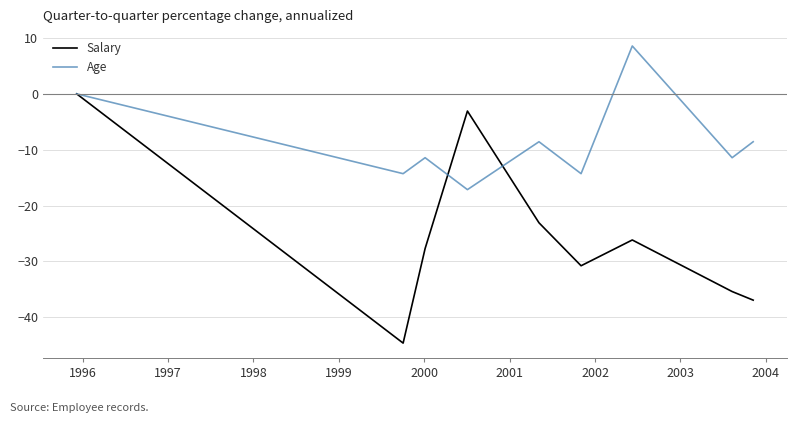

Reading left to right, transcribe all the data shown in this chart.

Salary: 0.0	-44.6	-27.7	-3.1	-23.1	-30.8	-26.2	-35.4	-36.9
Age: 0.0	-14.3	-11.4	-17.1	-8.6	-14.3	8.6	-11.4	-8.6